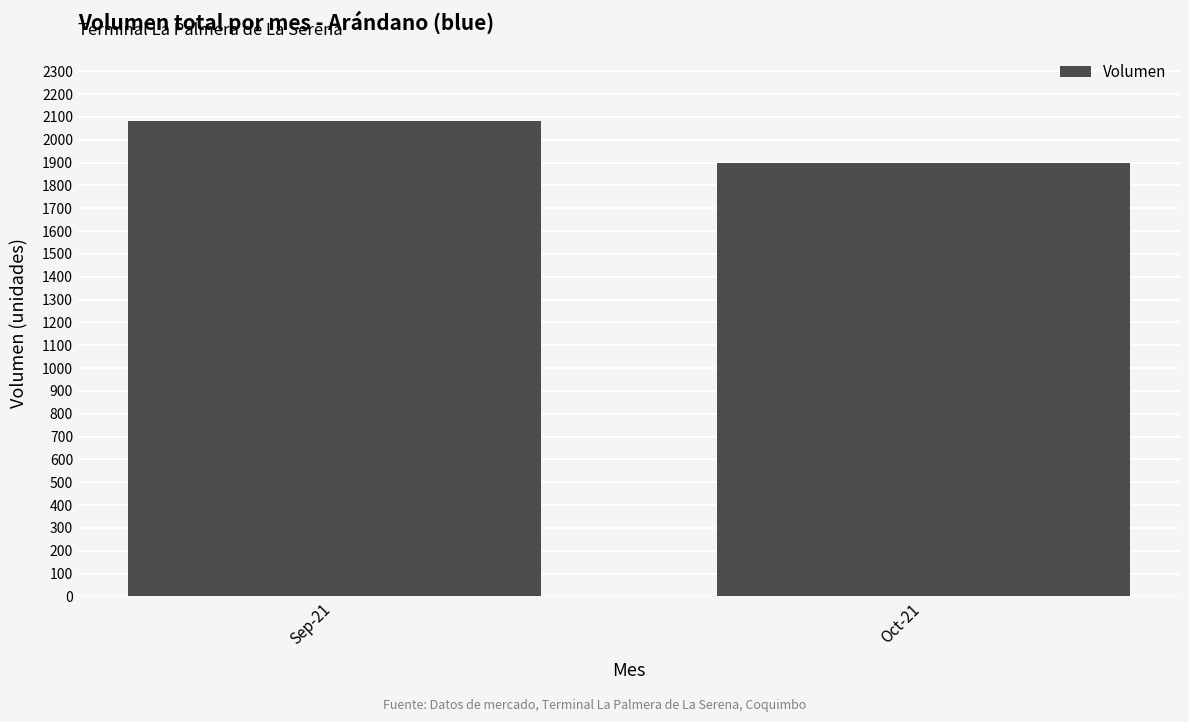

The chart shows a value of 1900 at Oct-21. True or false?

True